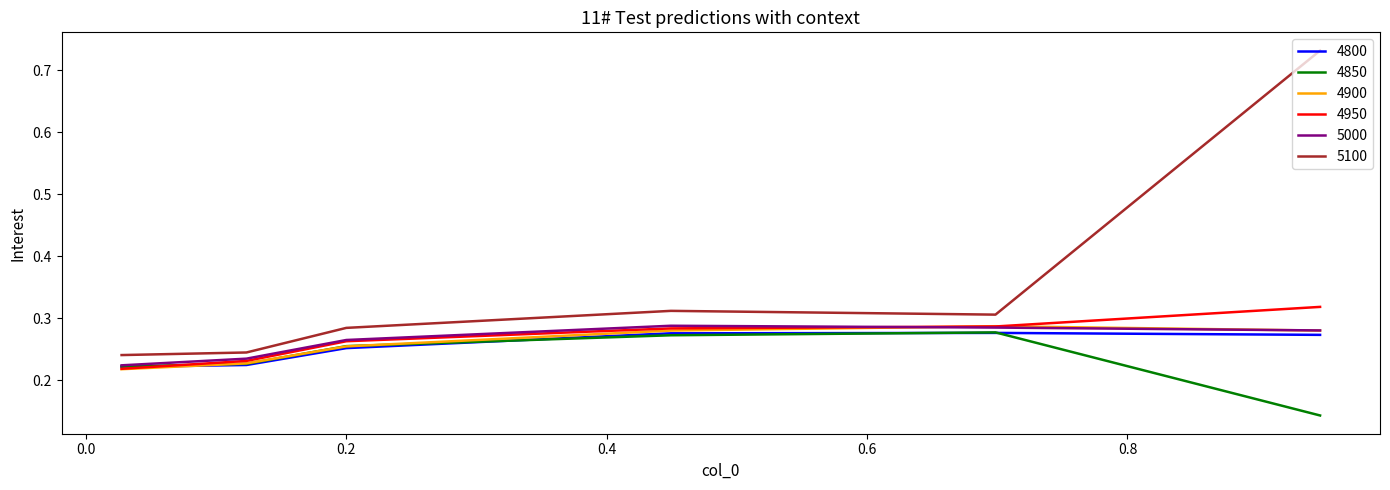

Which series has the widest spread of values?

5100